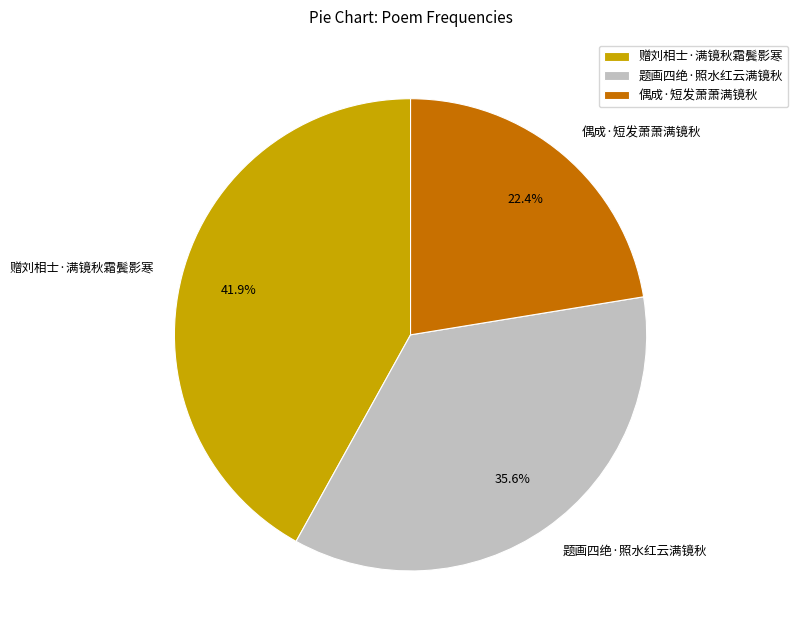

To the nearest percent, what is the difference between the largest and smallest slice percentages?

20%